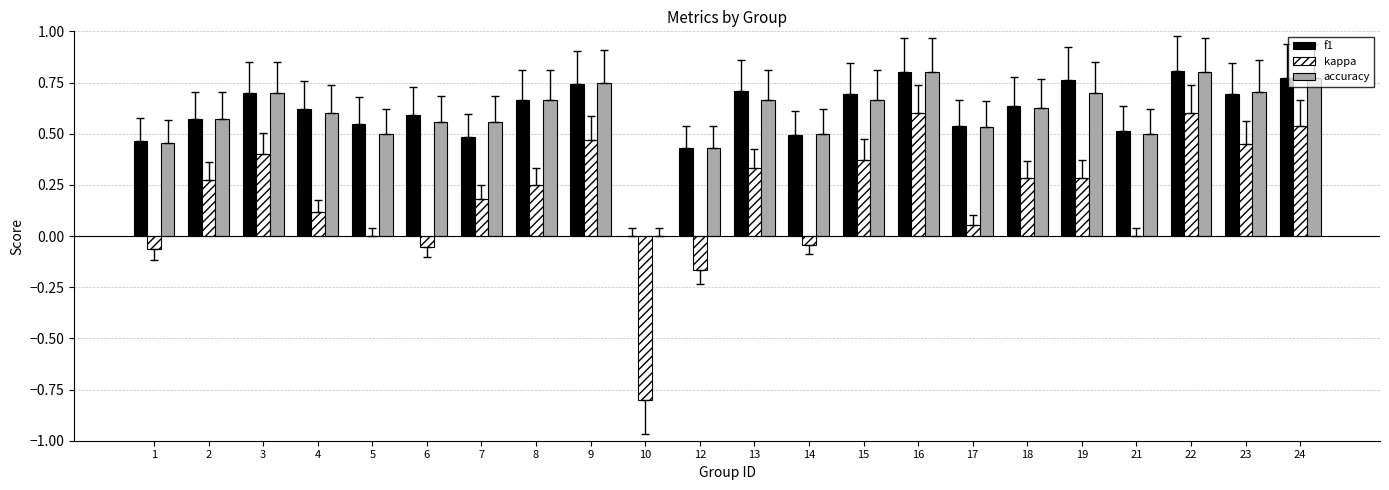

What is the total value across all series at 5?

1.0